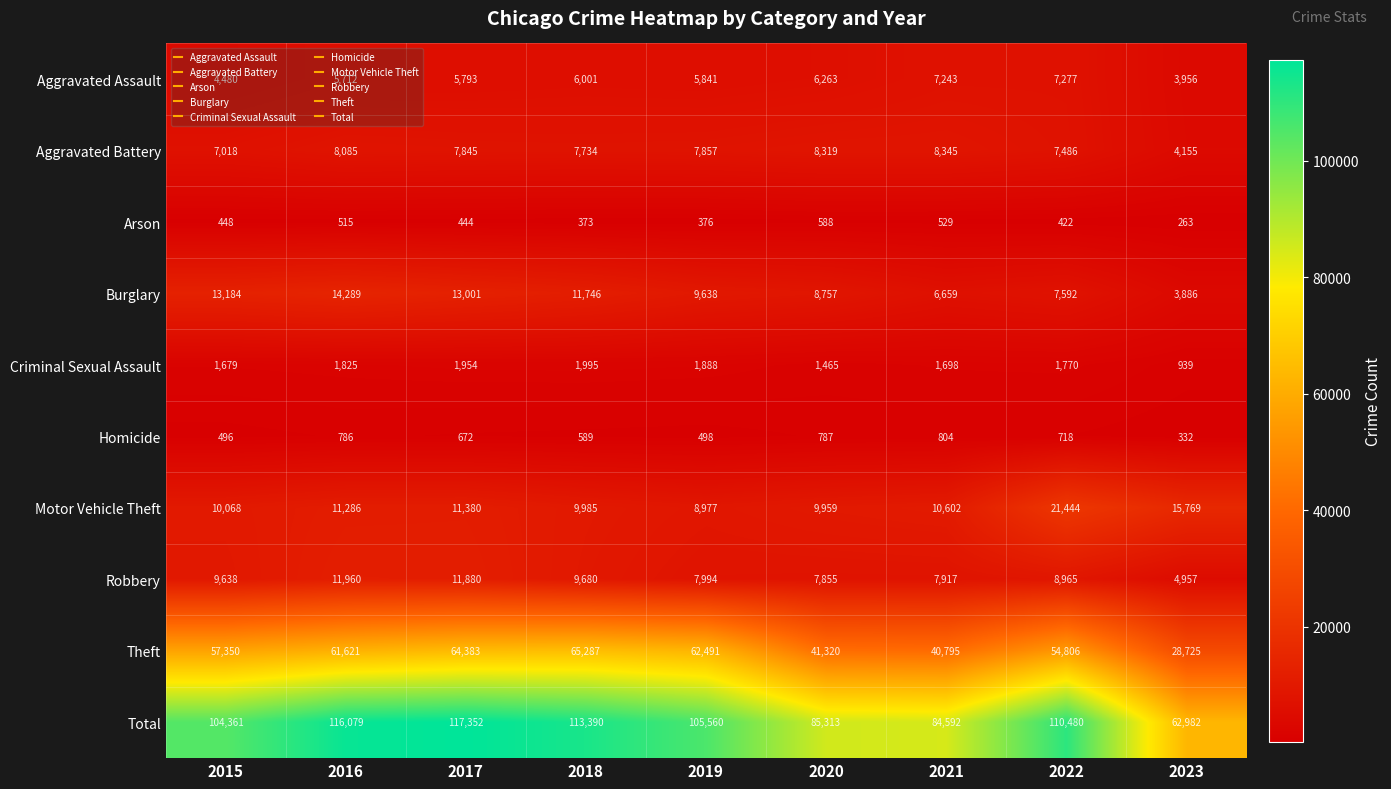

List the series in order of their peak value, highest first.

Total, Theft, Motor Vehicle Theft, Burglary, Robbery, Aggravated Battery, Aggravated Assault, Criminal Sexual Assault, Homicide, Arson